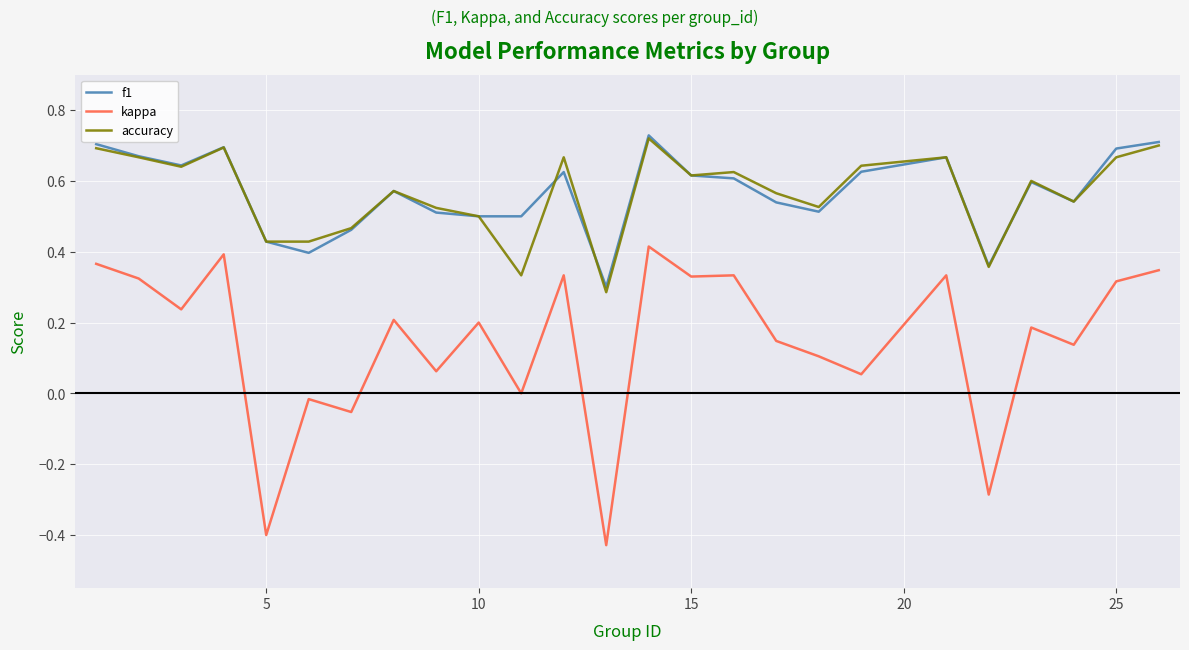

How many lines are shown in the chart?

3